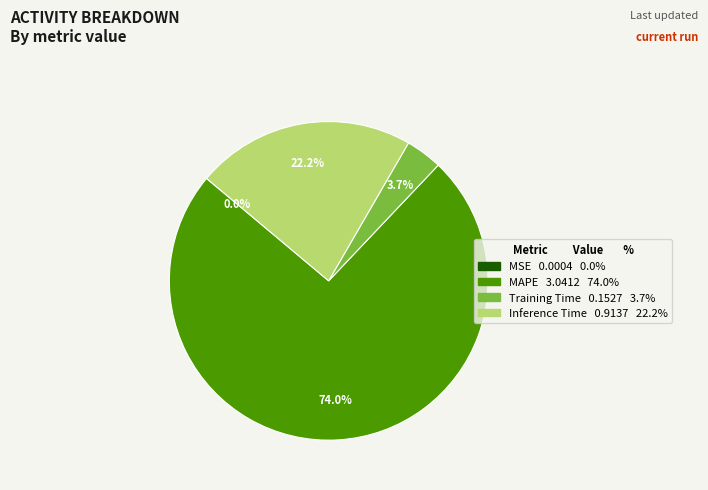

To the nearest percent, what is the average slice percentage?

25%